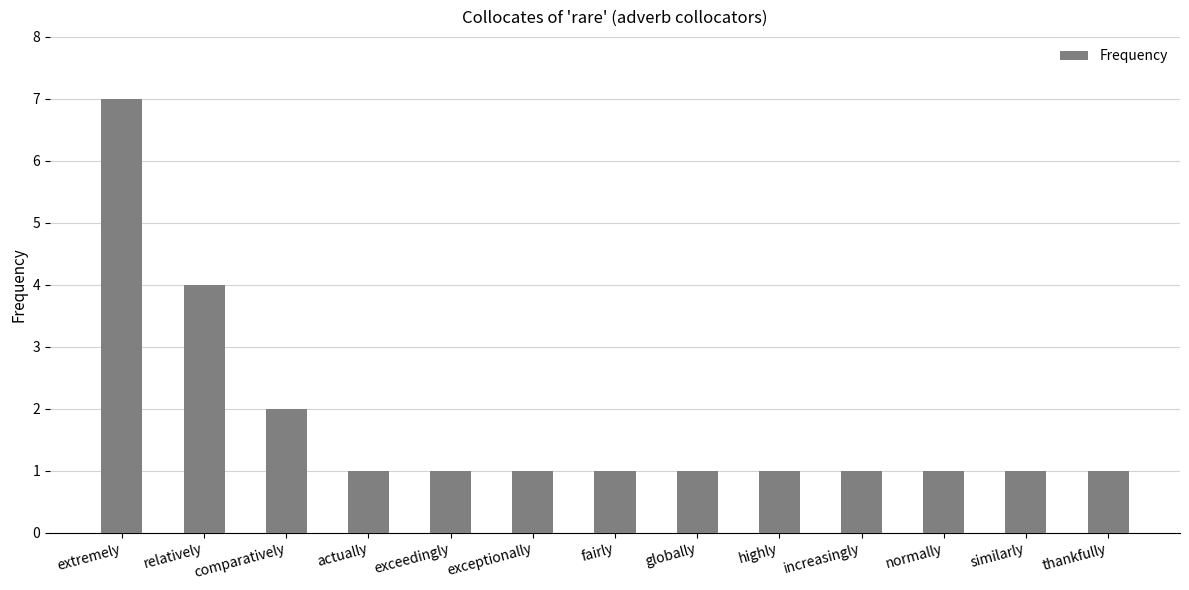

What position from the right is similarly?

2